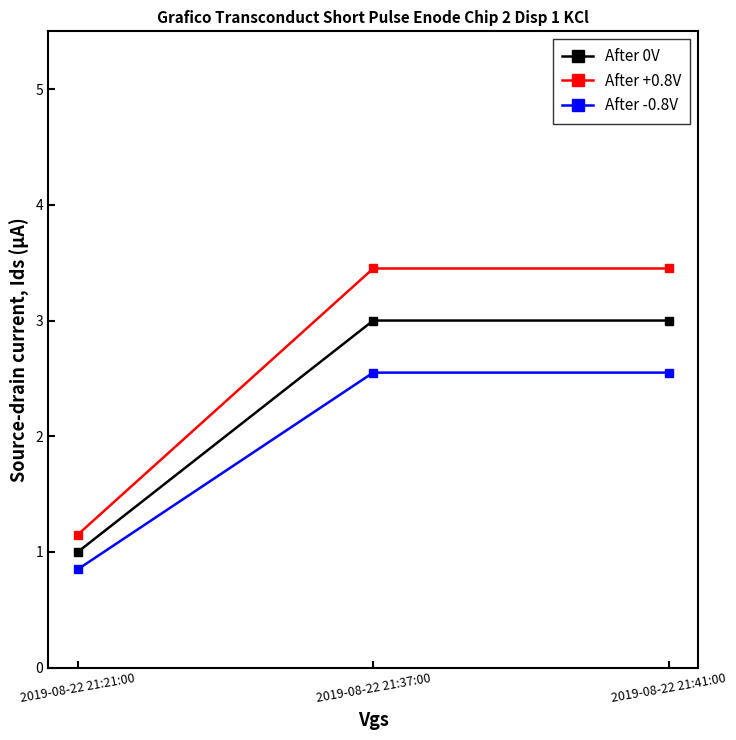

What is the difference between the second highest and minimum values in the After +0.8V series?

2.3